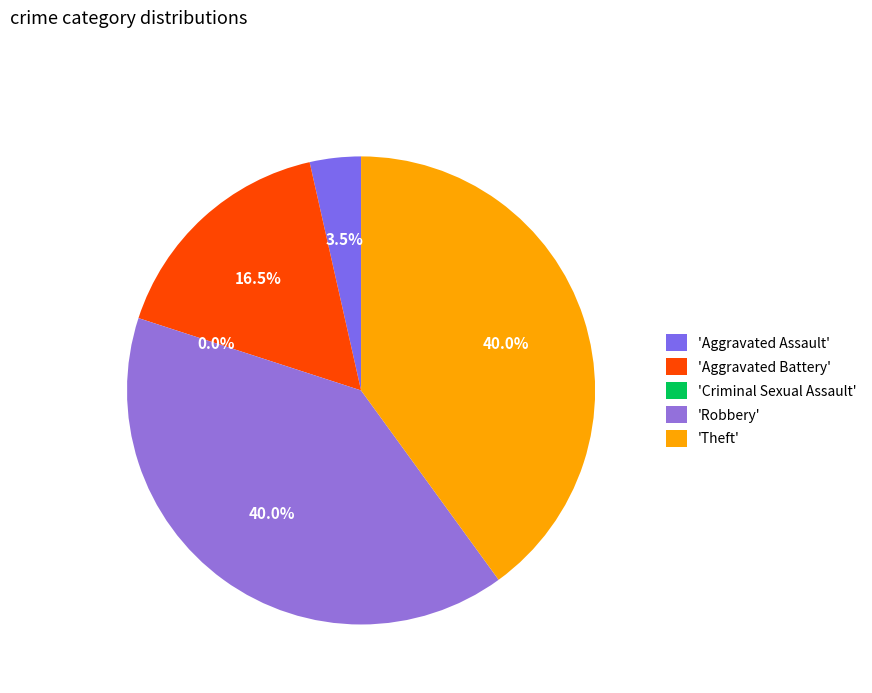

What percentage is the Aggravated Assault slice, to the nearest percent?

4%